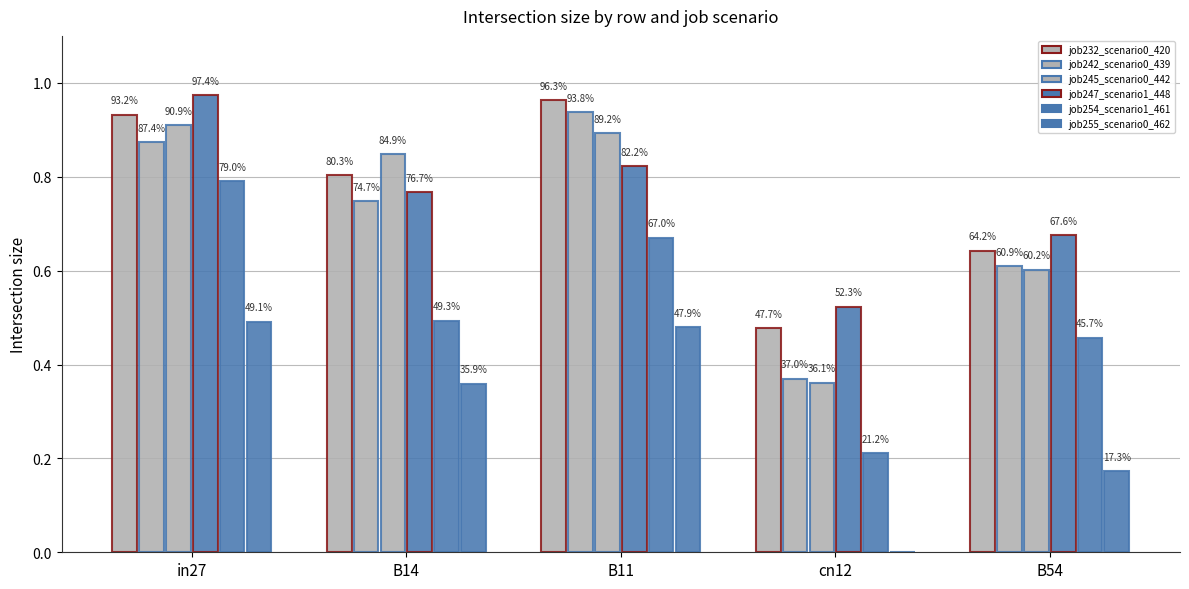

Read the job255_scenario0_462 value at in27.

0.5